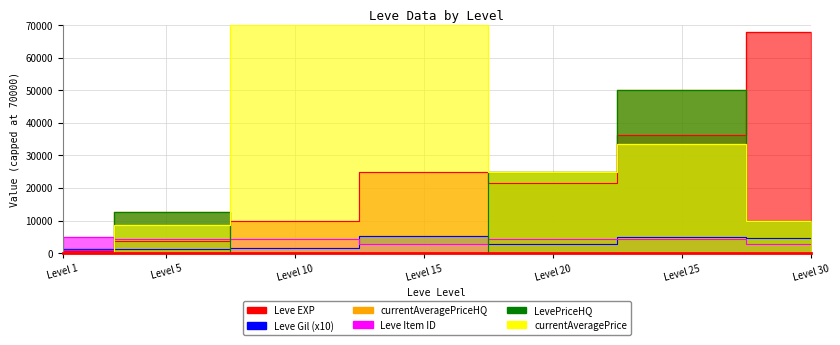

What is the value of the Leve Item ID point at the 5th from the left?

4209.0